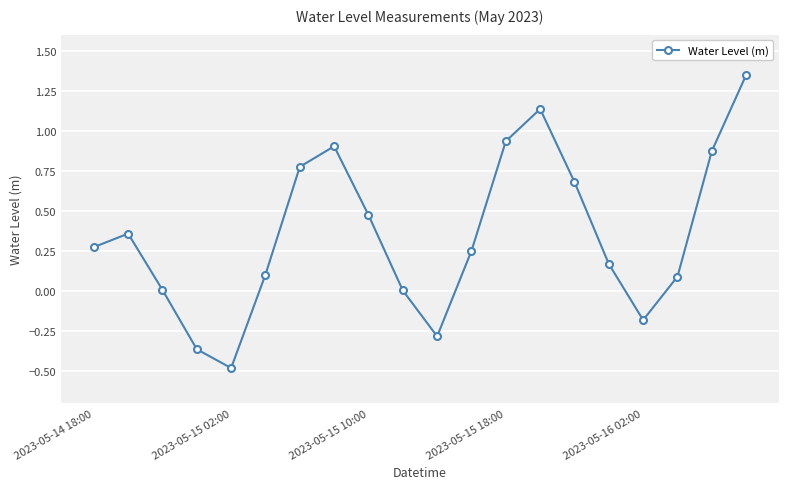

How many data points does each series have?

20